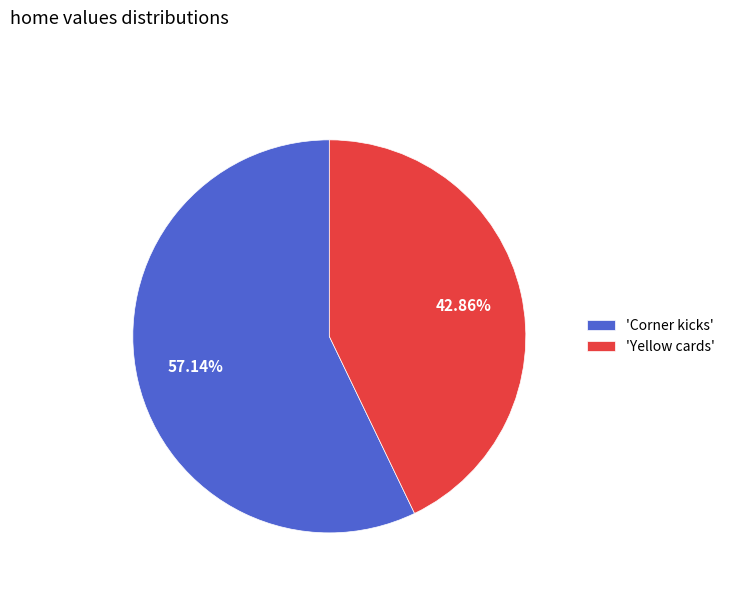

Do 'Corner kicks' and 'Yellow cards' together represent more than half of the pie?

Yes